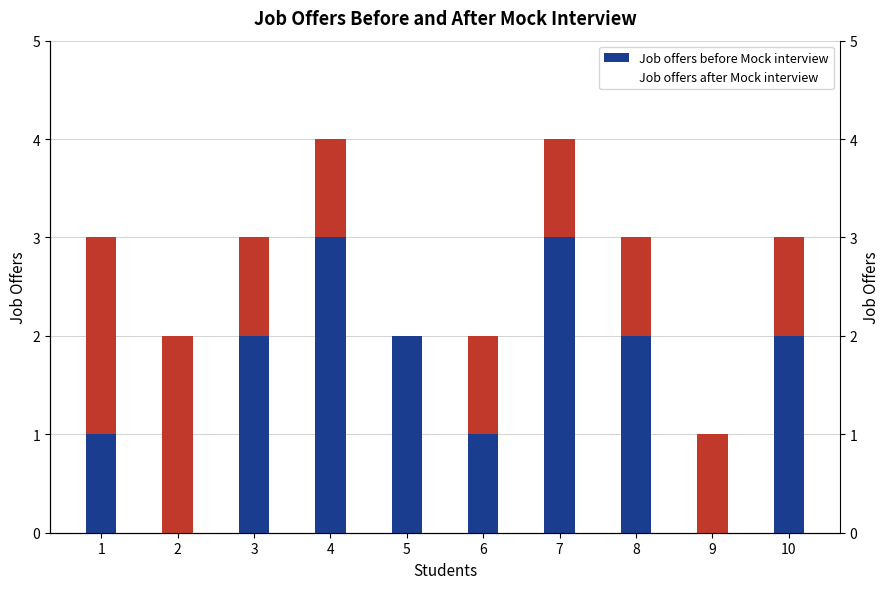

Rank the categories by Job offers before Mock interview value from lowest to highest.

2, 9, 1, 6, 3, 5, 8, 10, 4, 7